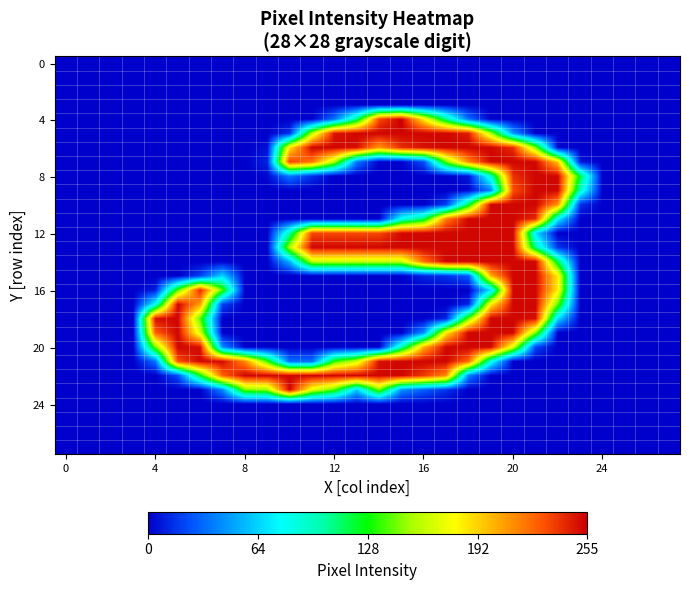

How many series are shown in this chart?

28